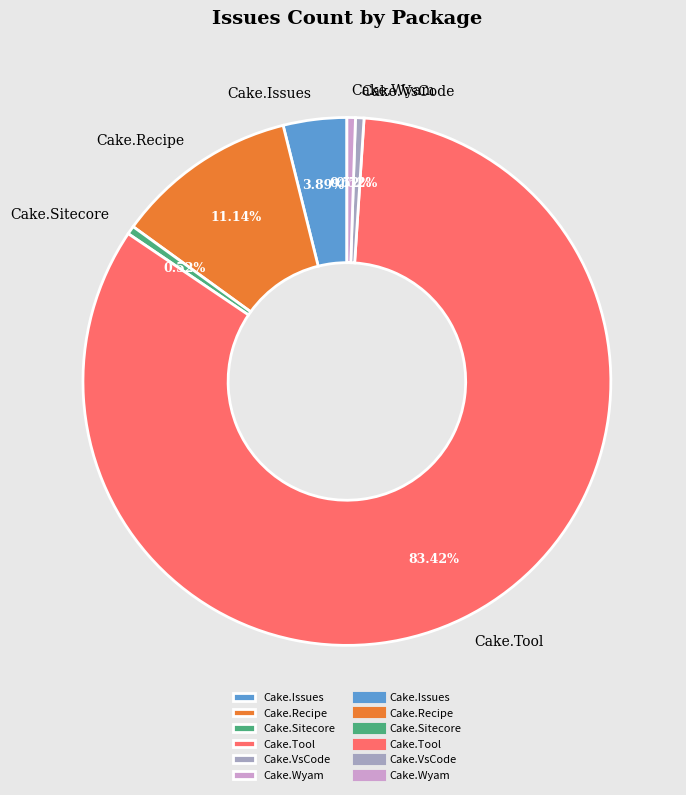

What is the largest slice in the pie chart?

Cake.Tool